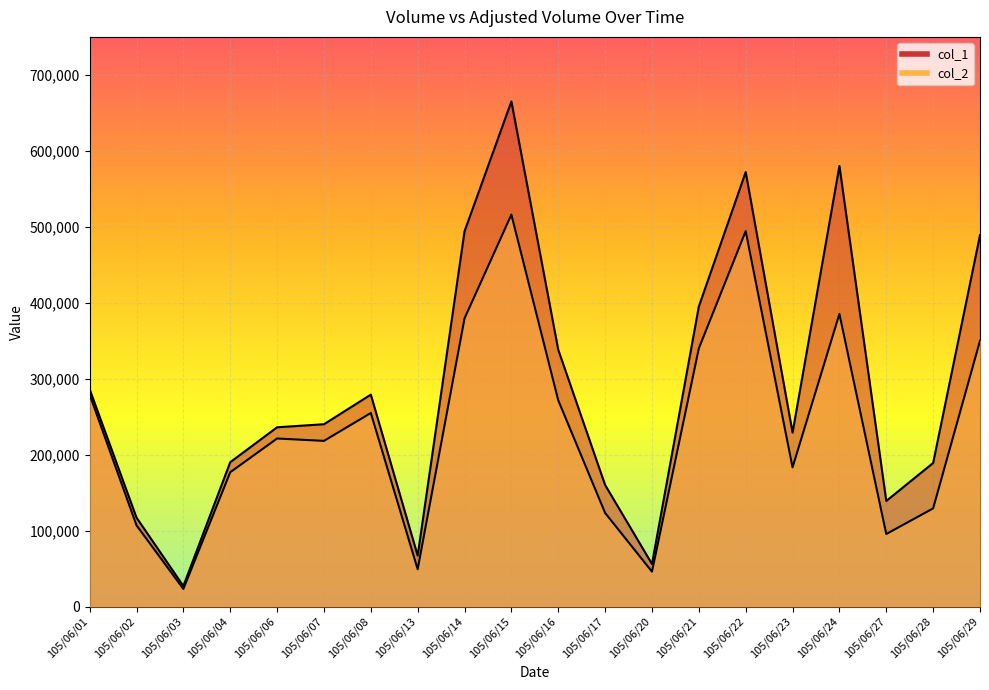

What is the sum of all col_2 values?

4642400